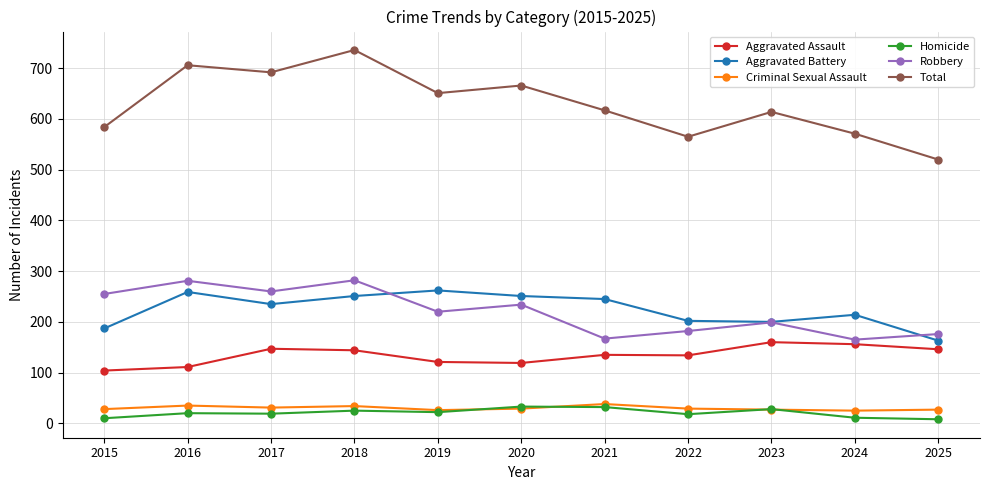

What is the approximate value of Aggravated Assault at 2018?

144